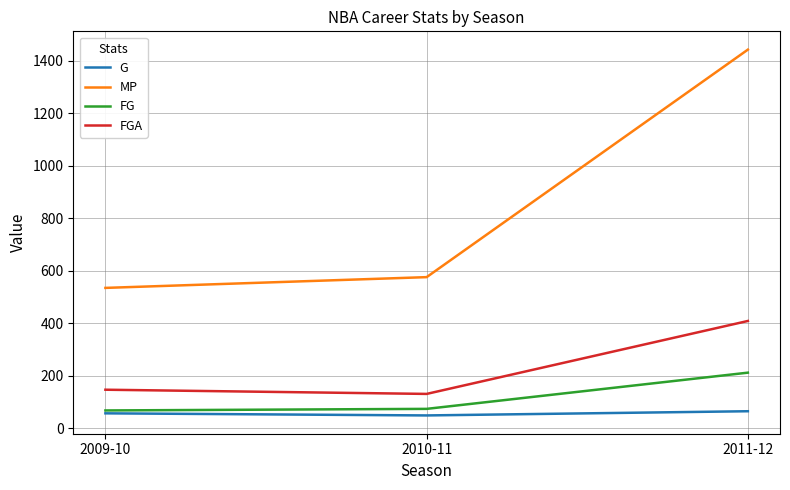

What are all the series names shown in the legend?

G, MP, FG, FGA